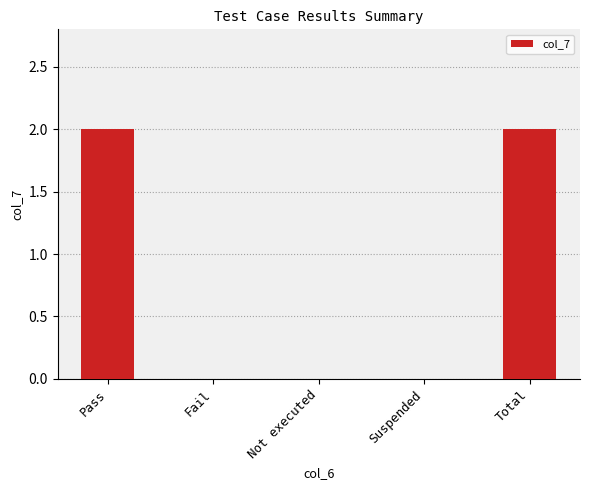

How many data points does each series have?

5